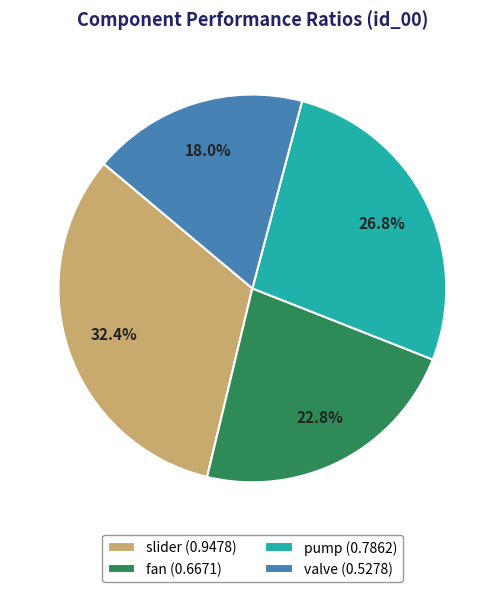

How many slices are in this pie chart?

4